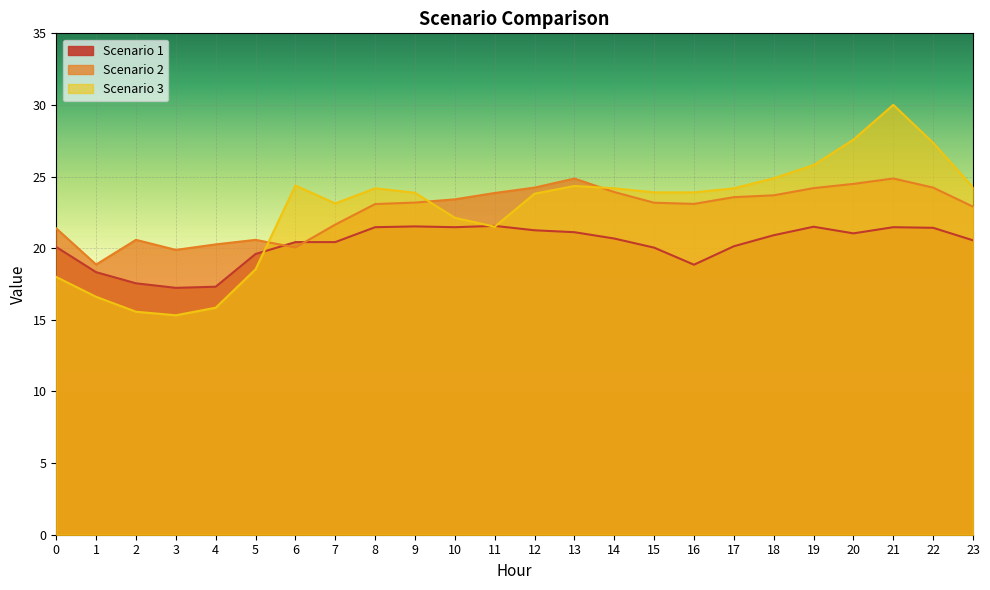

Rank the categories by Scenario 2 value from lowest to highest.

1, 3, 6, 4, 2, 5, 0, 7, 23, 8, 16, 15, 9, 10, 17, 18, 11, 14, 19, 12, 22, 20, 13, 21